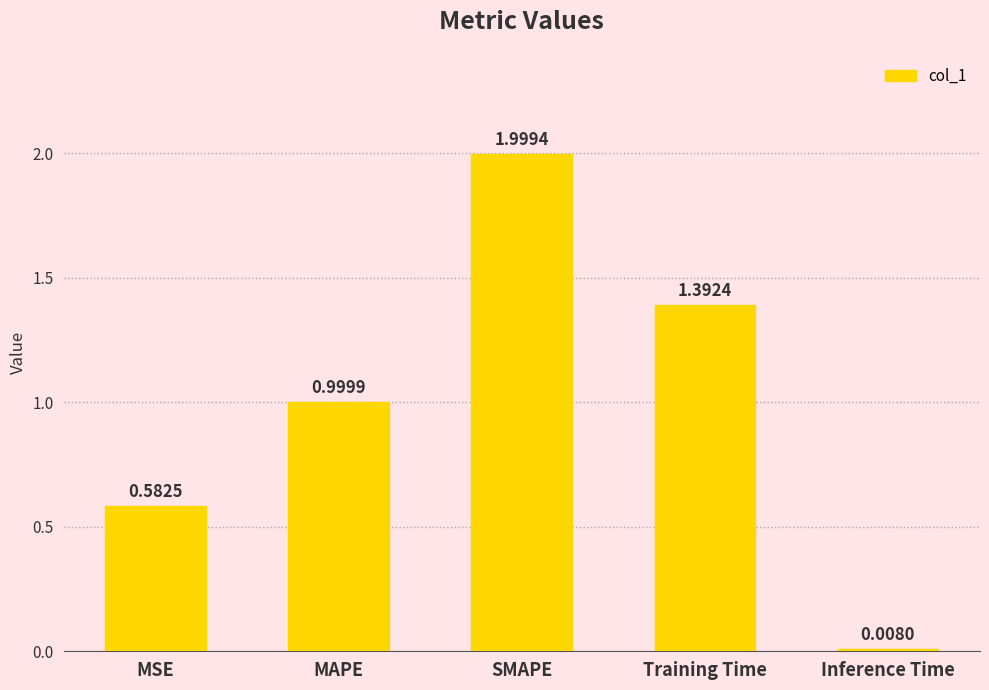

Count the number of data series in this chart.

1